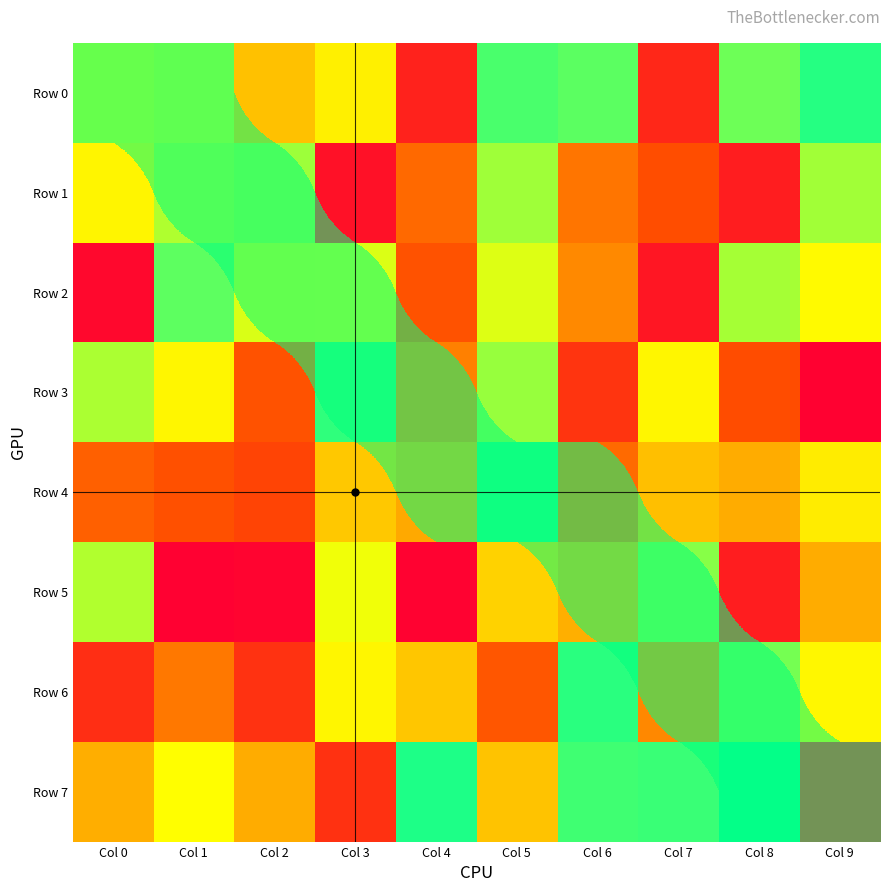

At which label is Row 1 closest to 0?

Col 0